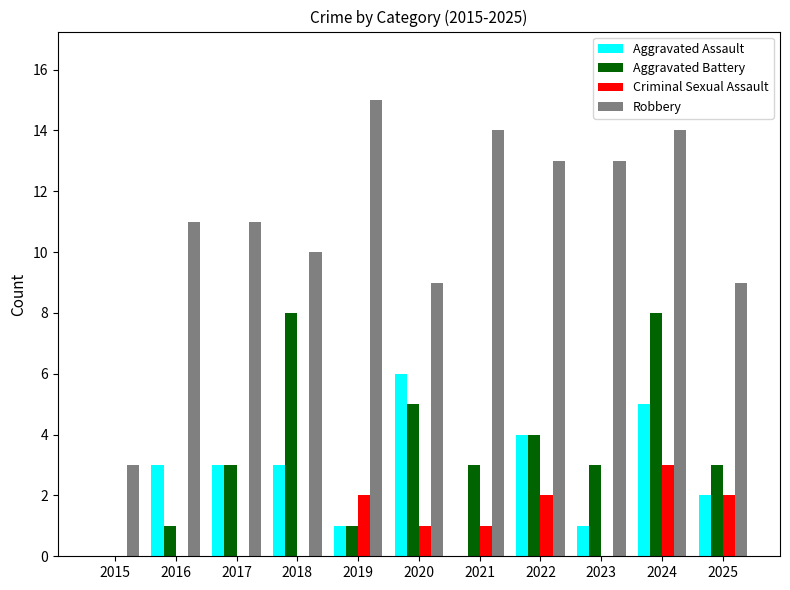

Which series changed the most between 2020 and 2025?

Aggravated Assault